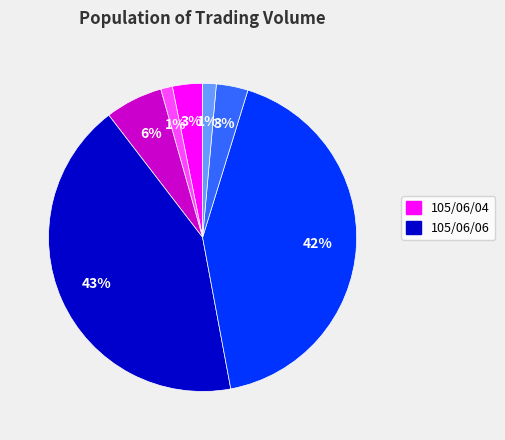

Does any single category account for the majority?

No